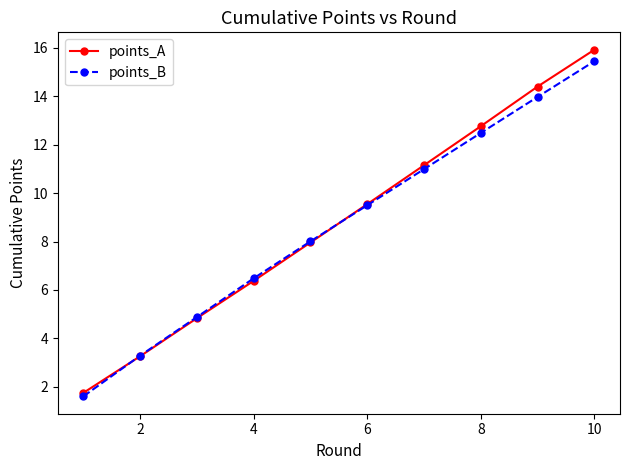

True or false: points_A has more than 1 points higher than both neighbors.

False